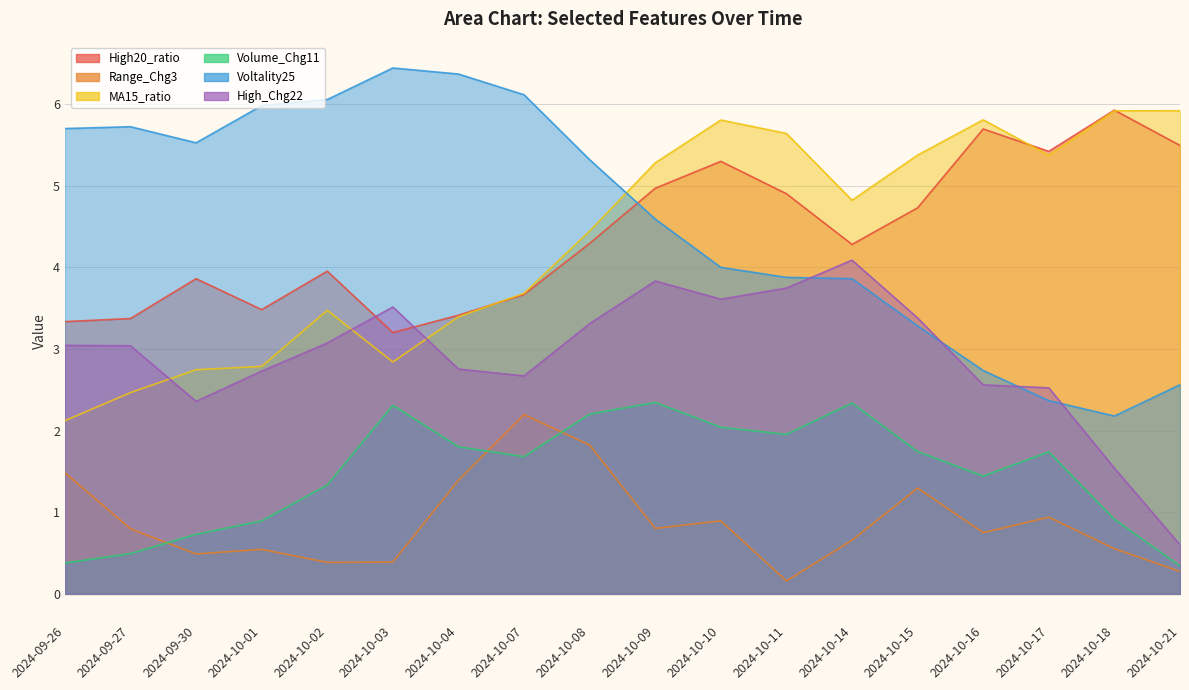

What is the difference between the High20_ratio values at 2024-09-30 and 2024-10-10?

1.4